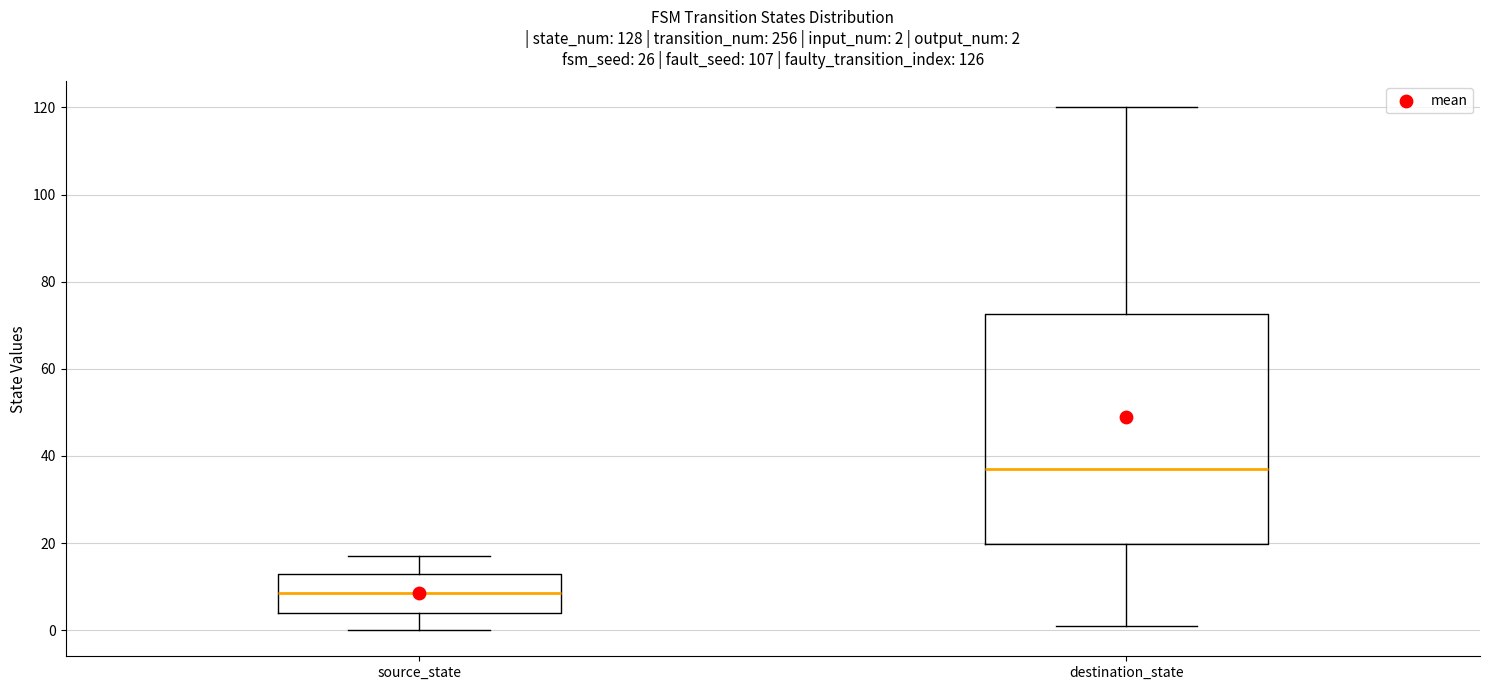

Which box has the highest median line?

destination_state